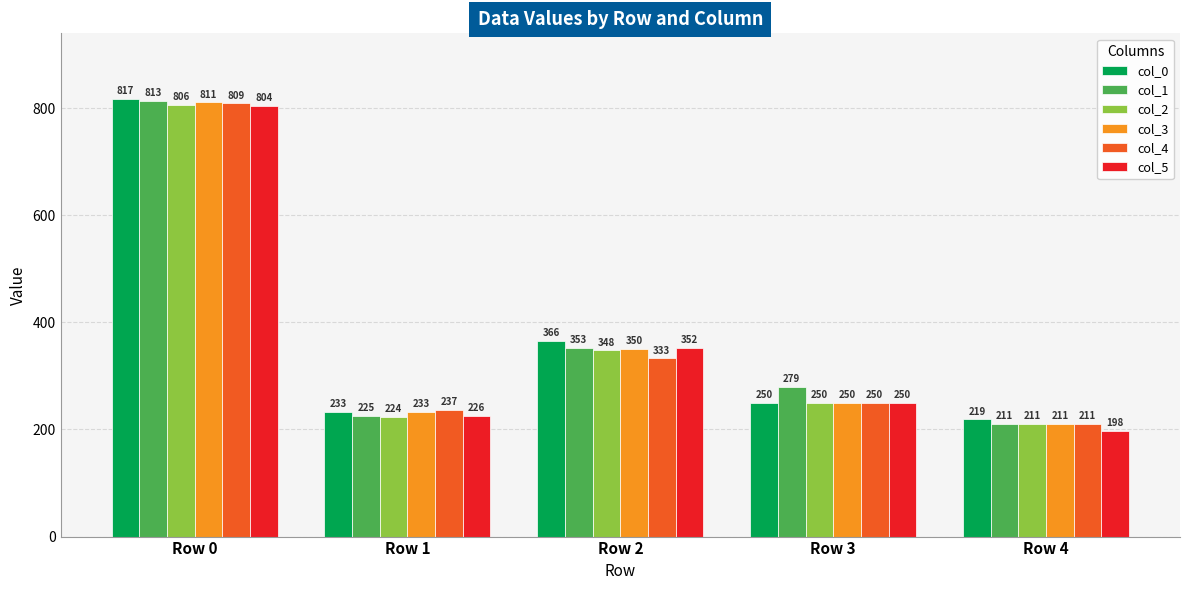

What is the difference between the maximum and minimum values in the col_5 series?

606